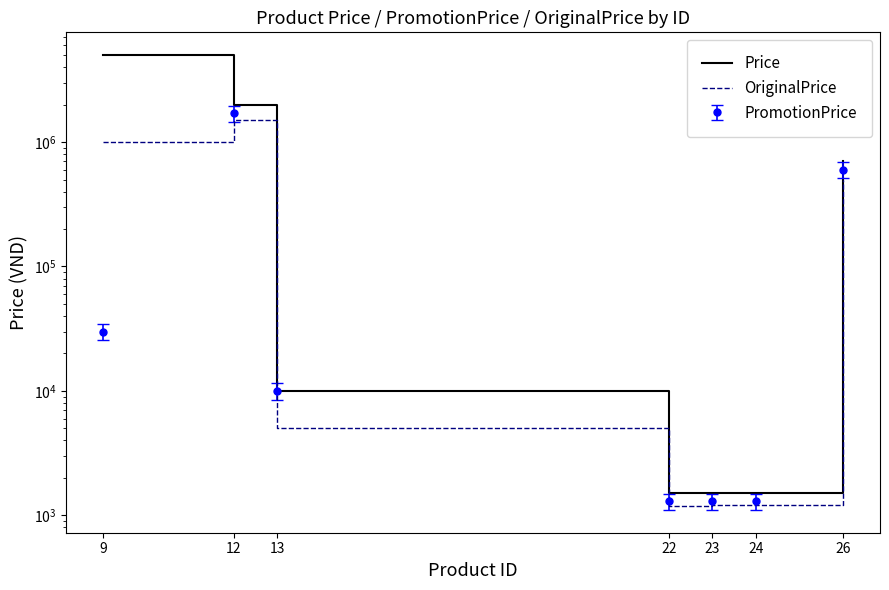

The value of Price at 24 is 387. True or false?

False